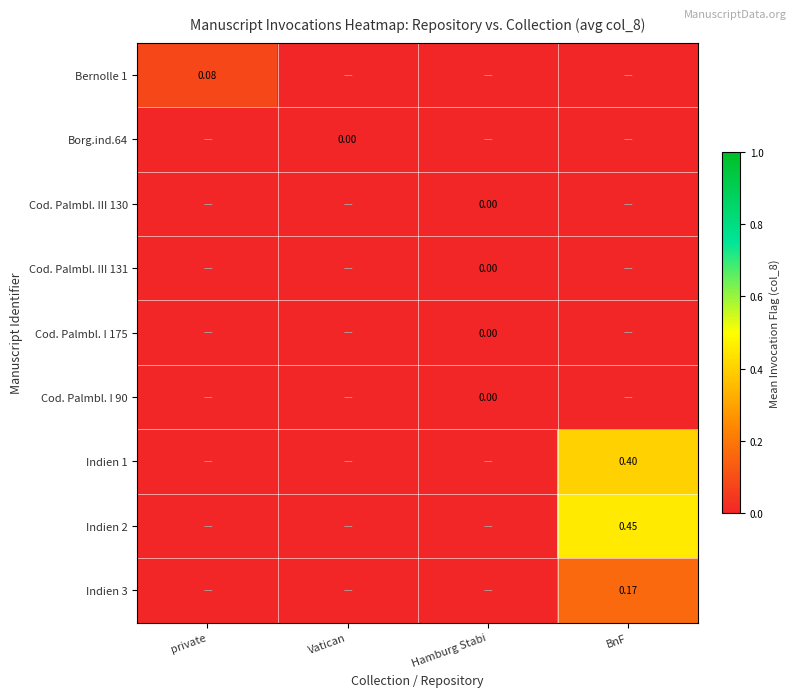

Rank the categories by Indien 2 value from lowest to highest.

private, Vatican, Hamburg Stabi, BnF